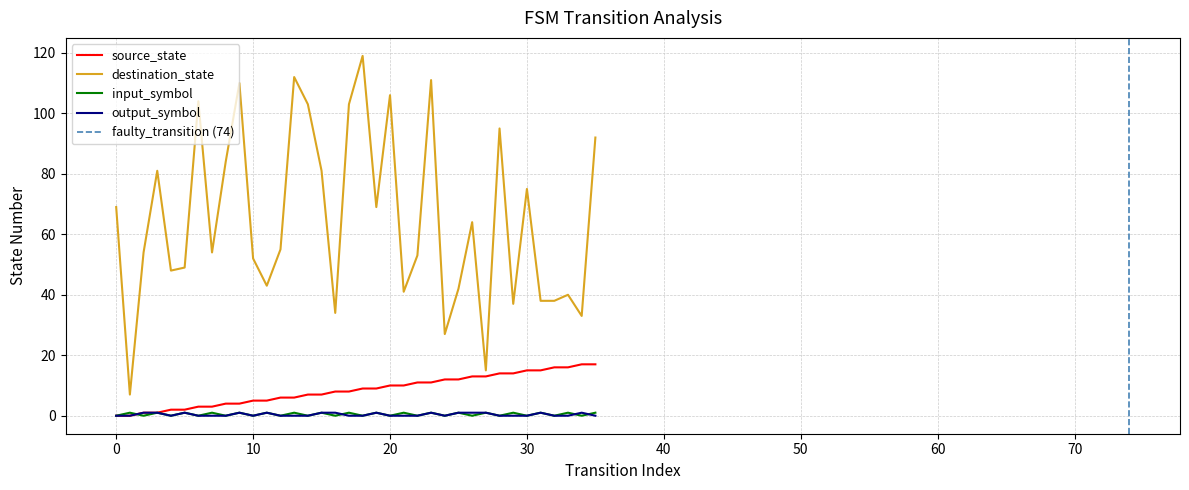

Between which two adjacent categories do input_symbol_num and source_state first intersect?

1 and 2